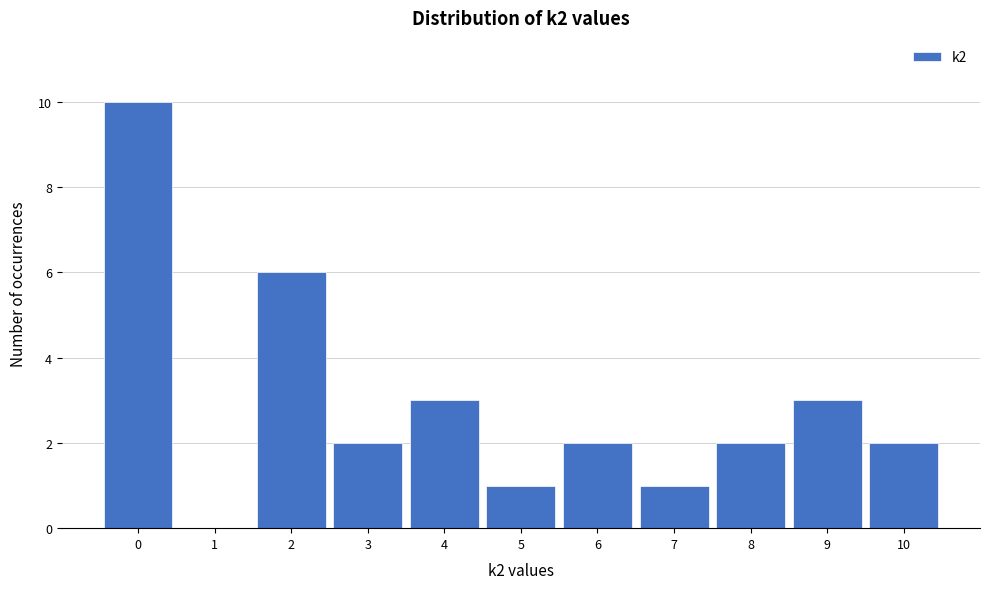

Reading left to right, list every bar in this chart as the range it spans on the x-axis followed by its height. The values are not printed on the chart, so give them approximately, as read against the axis.

-0.5 to 0.5: 10
0.5 to 1.5: 0
1.5 to 2.5: 6
2.5 to 3.5: 2
3.5 to 4.5: 3
4.5 to 5.5: 1
5.5 to 6.5: 2
6.5 to 7.5: 1
7.5 to 8.5: 2
8.5 to 9.5: 3
9.5 to 10.5: 2